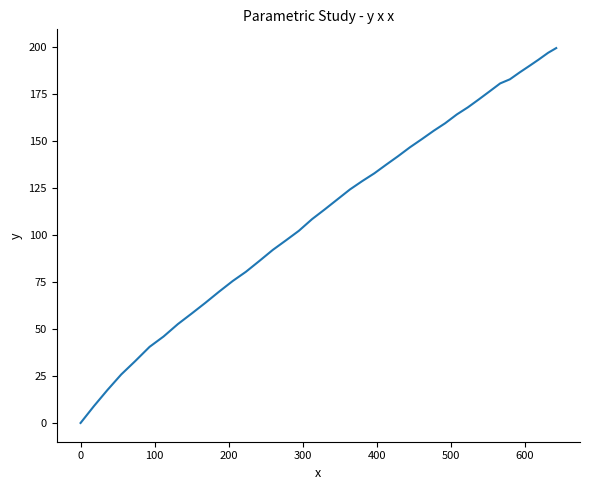

How many positive values are there?

39